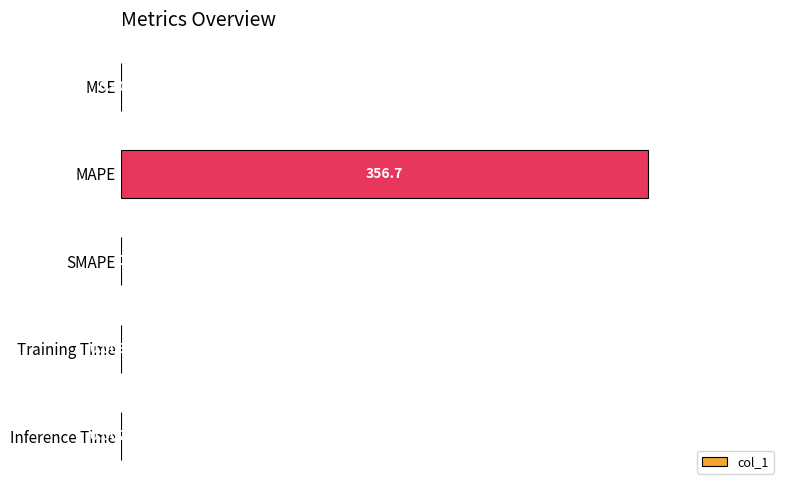

Between MSE and SMAPE, which is larger?

MSE